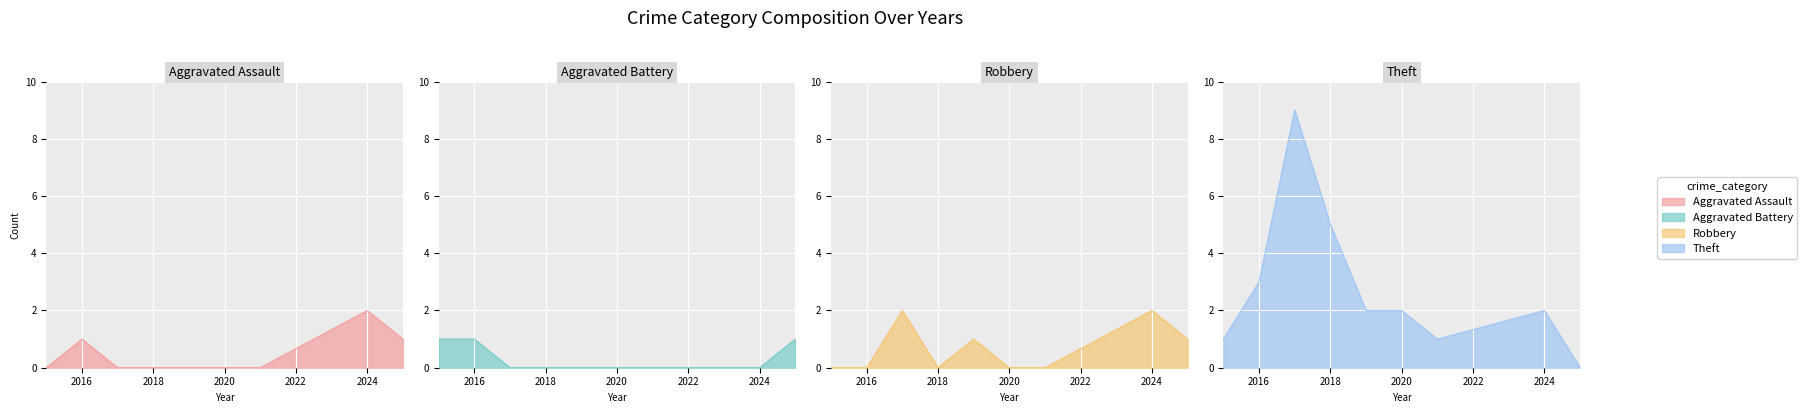

True or false: Aggravated Assault and Theft intersect in this chart.

False